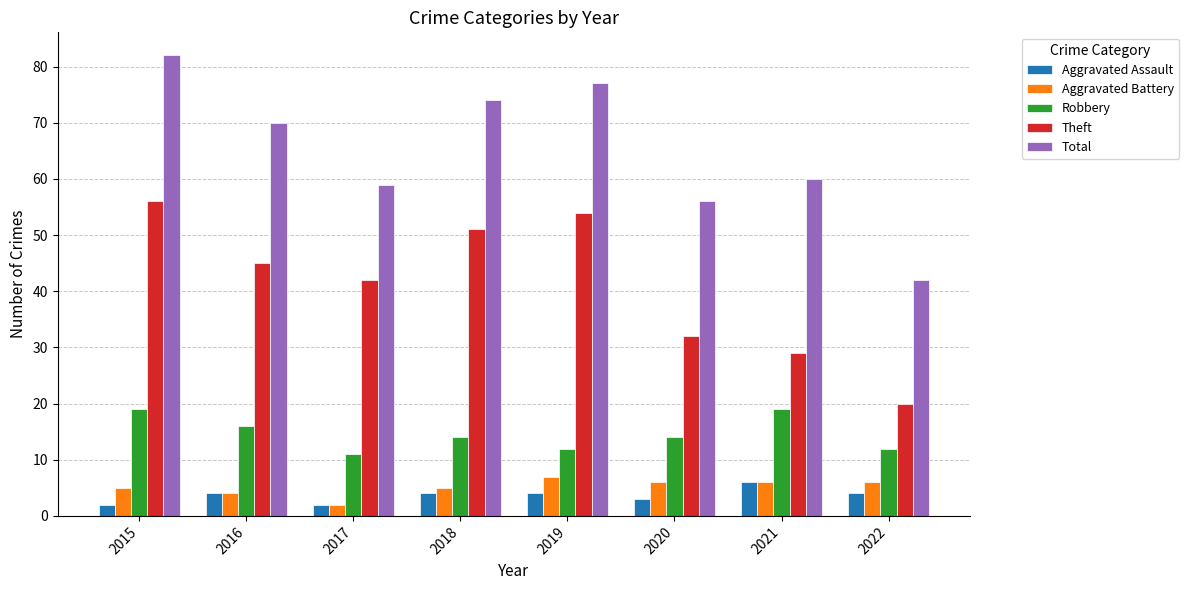

How many bars are there in total?

40